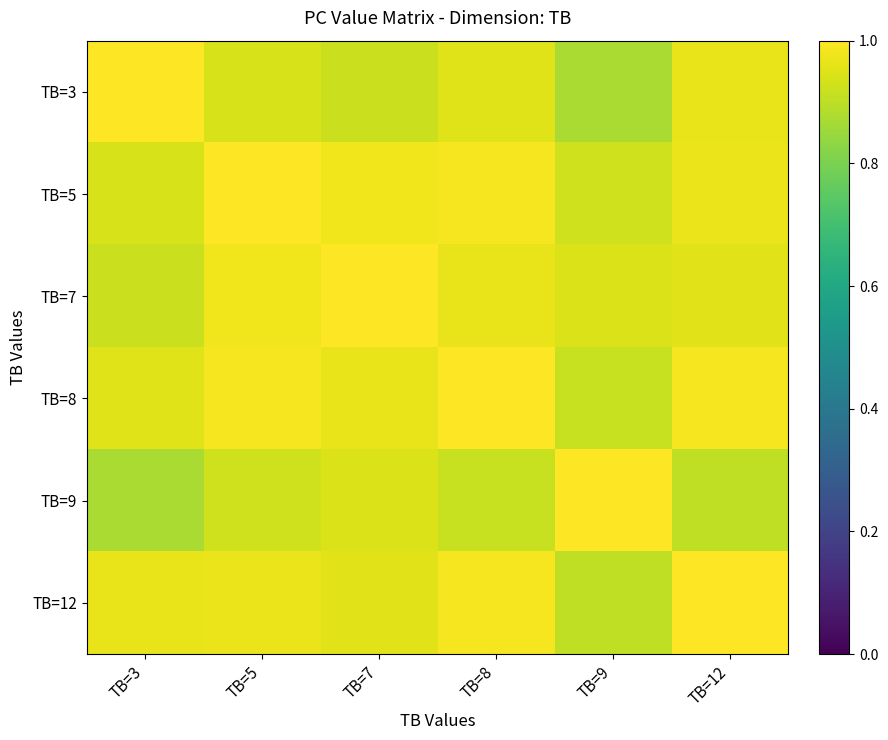

At how many categories does at least one series exceed 0?

6